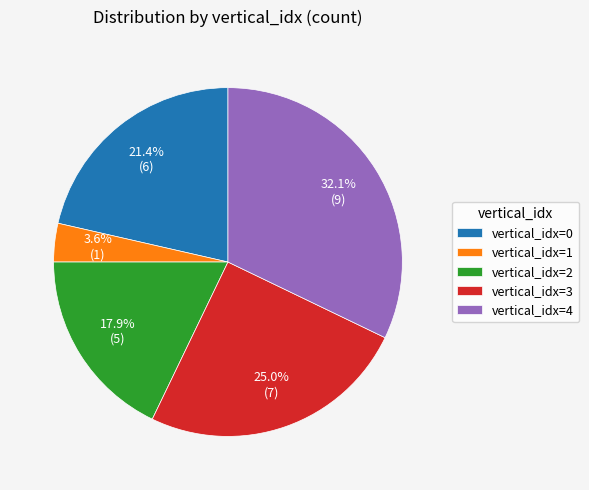

Is there a majority slice in this chart?

No